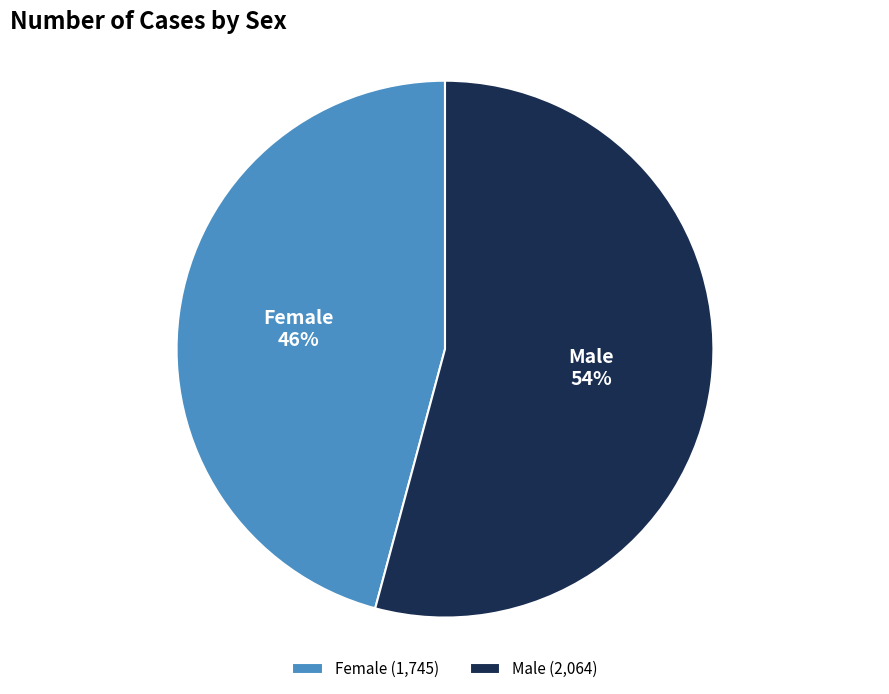

Which category has the smallest portion of the pie?

Female